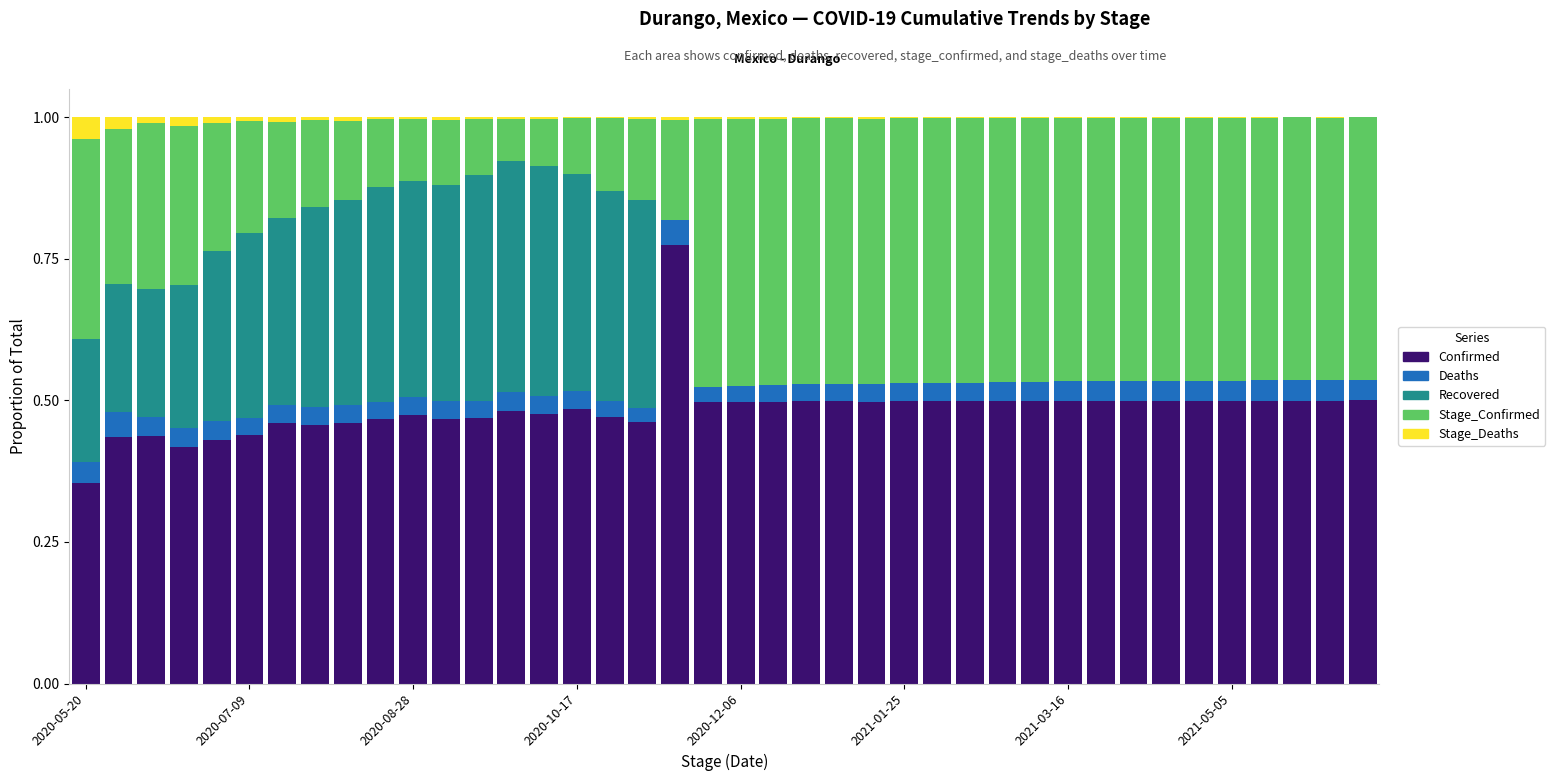

What are all the series names shown in the legend?

Confirmed, Deaths, Recovered, Stage_Confirmed, Stage_Deaths